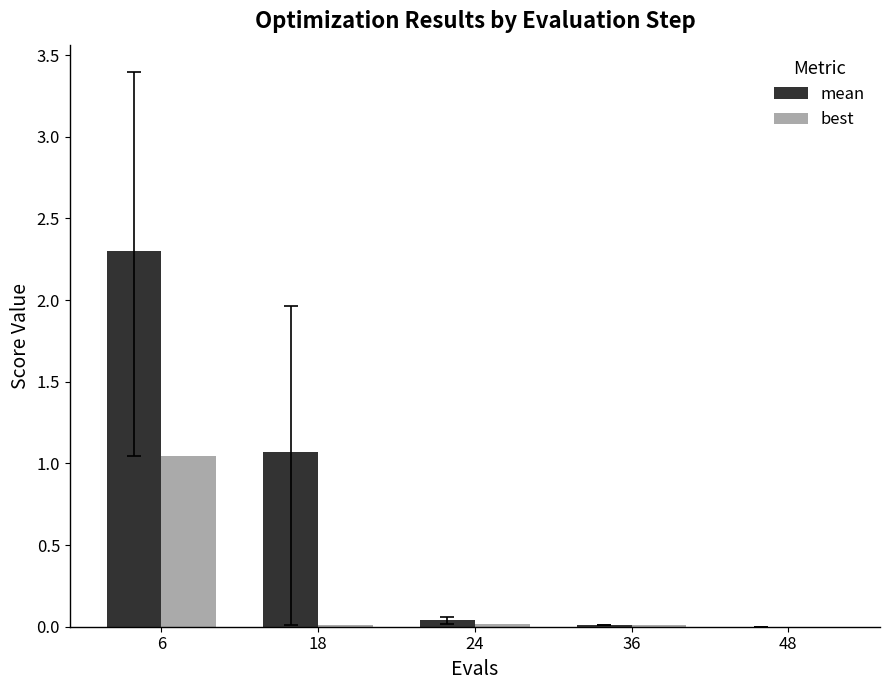

True or false: mean has a value of 0.0 at 24.

True